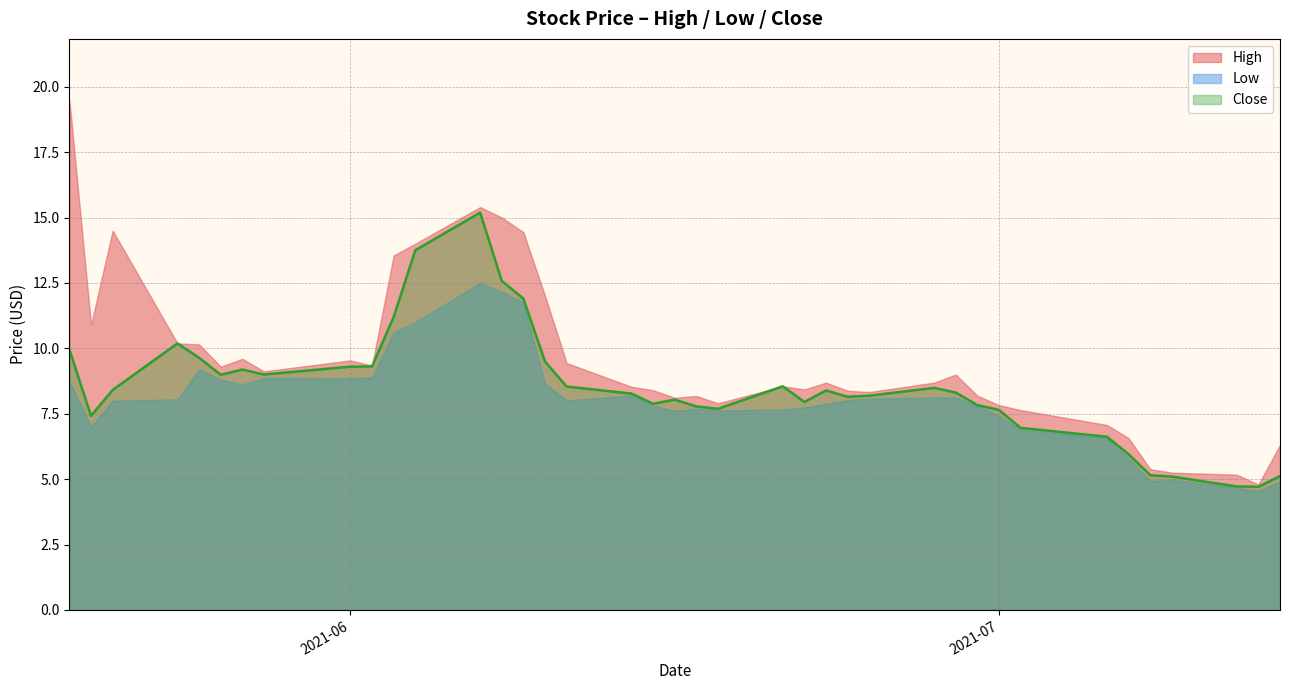

Where is Low nearest to the value 8?

2021-05-21